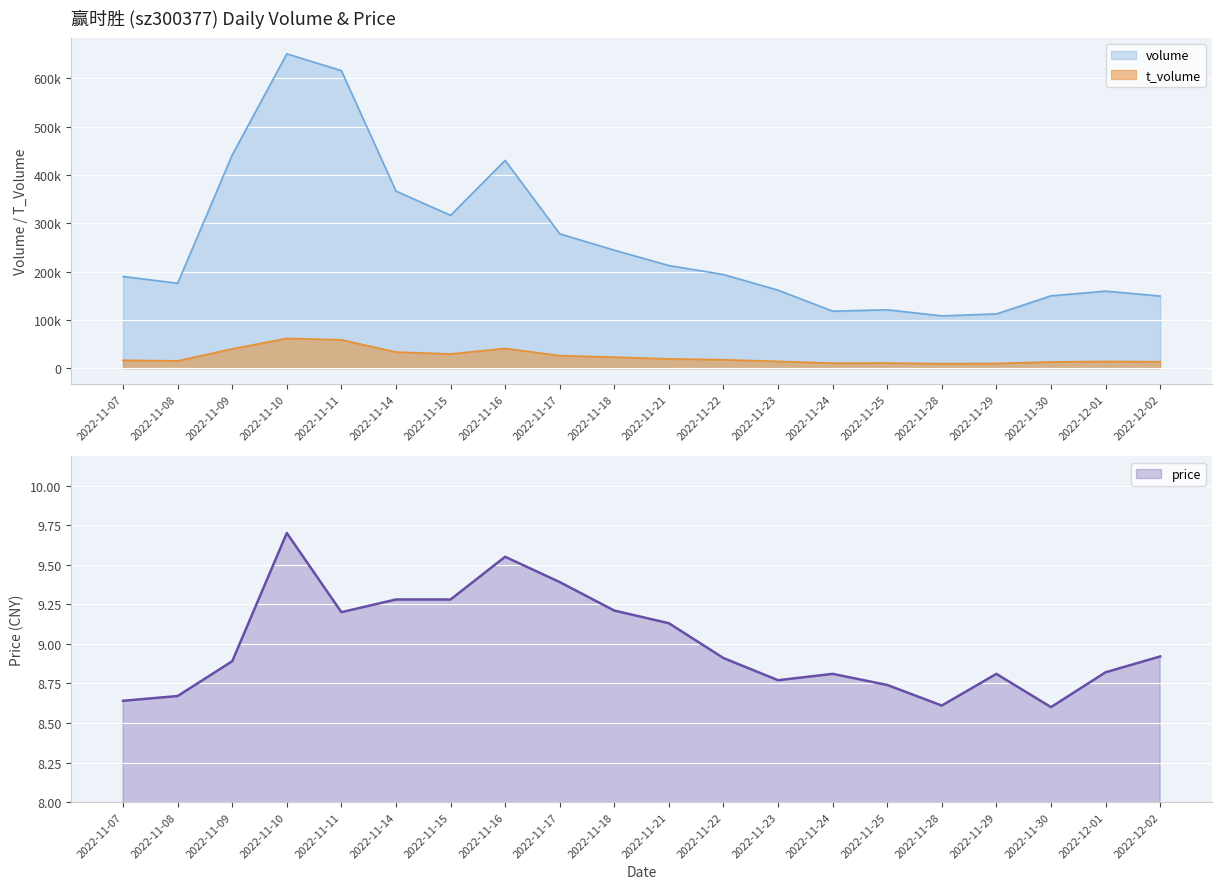

Between 2022-11-11 and 2022-11-18, which series saw the biggest shift?

volume